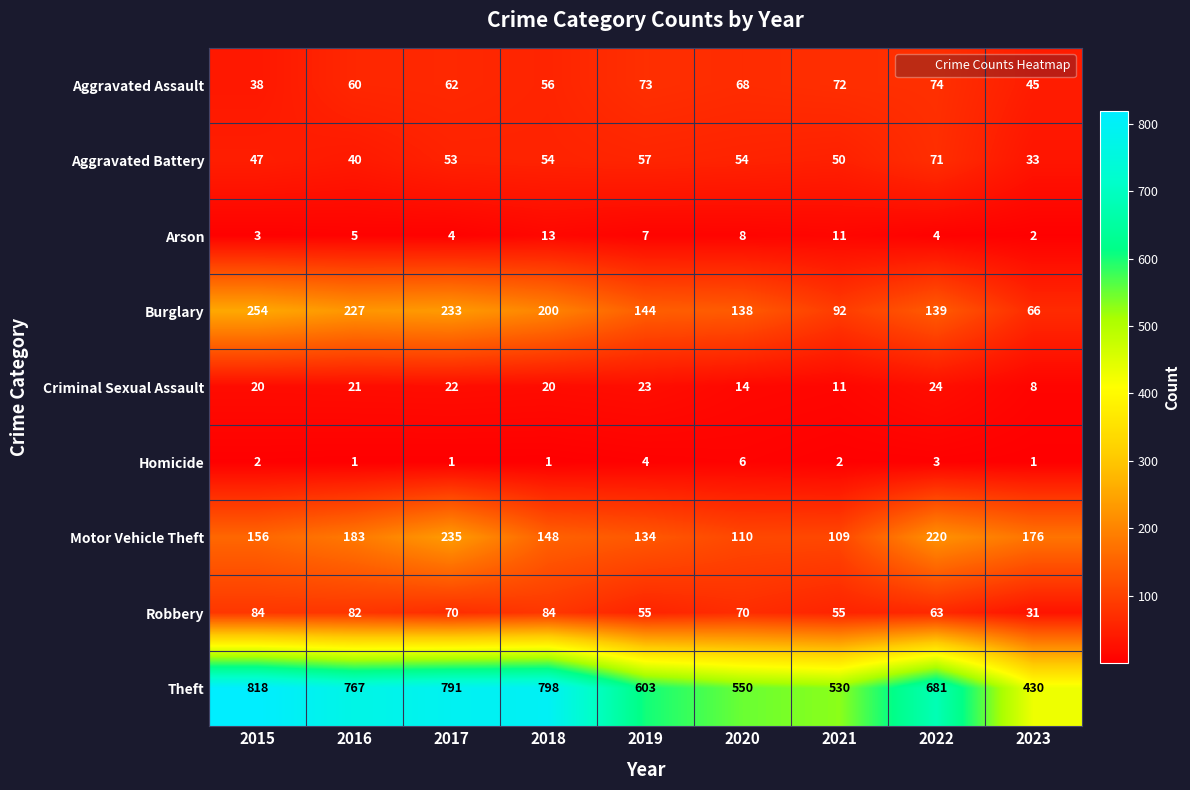

Between 2016 and 2018, which series saw the biggest shift?

Motor Vehicle Theft